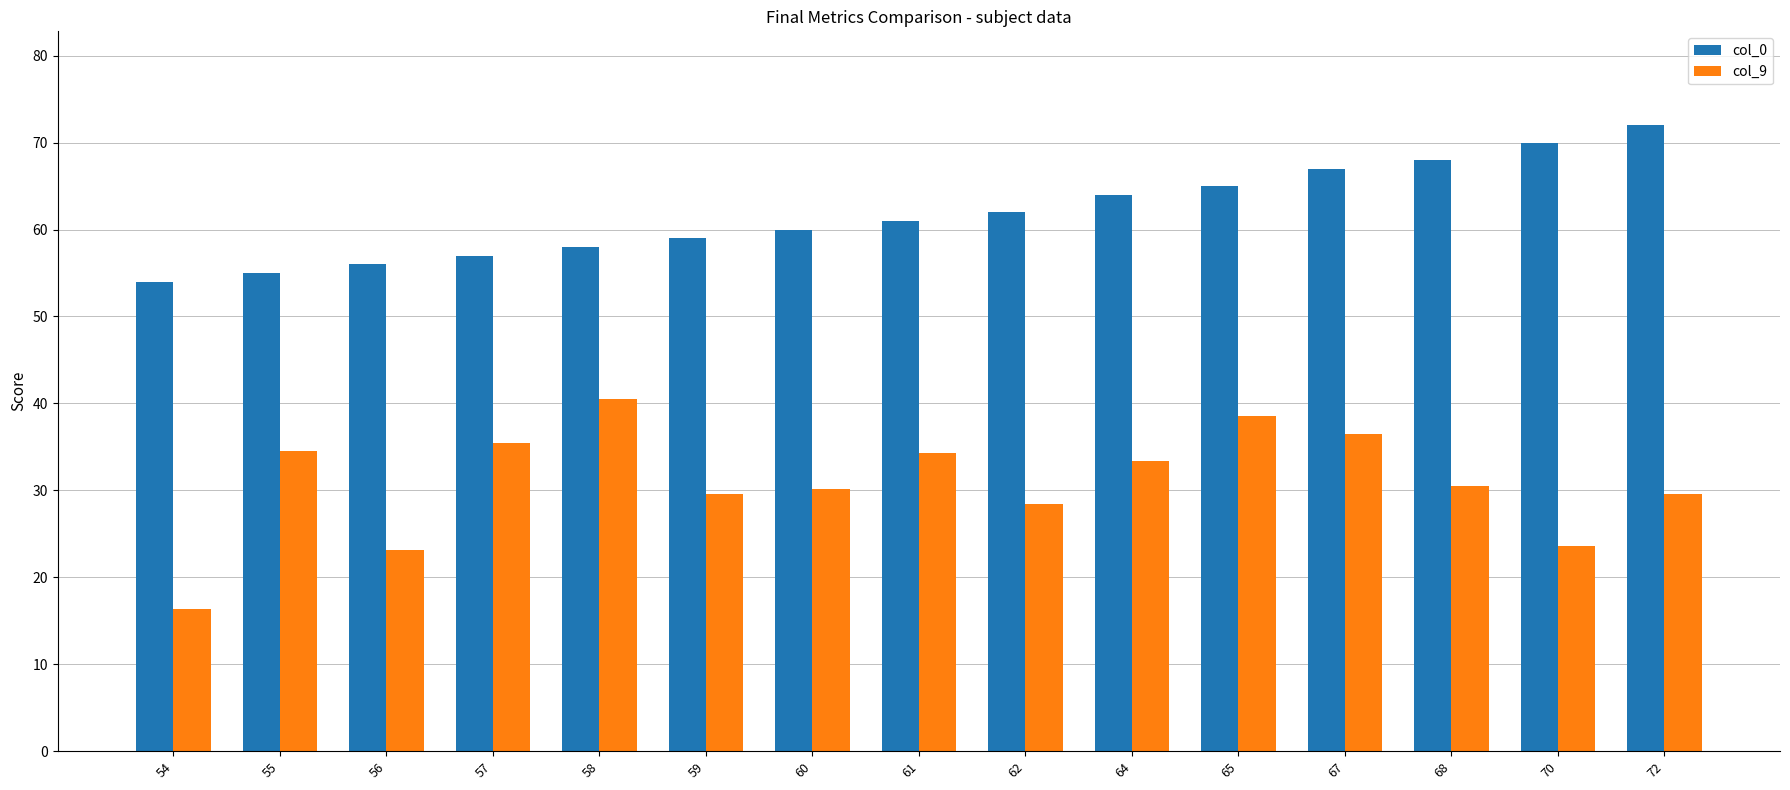

At which label does col_9 reach its peak?

58